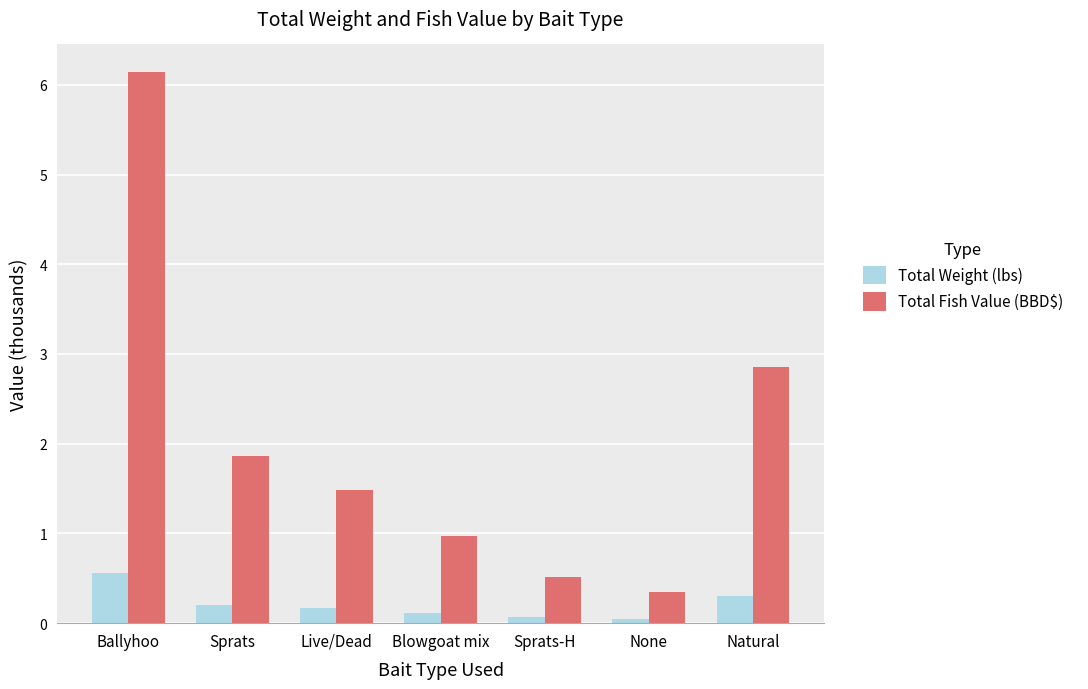

At how many categories does at least one series exceed 2?

2